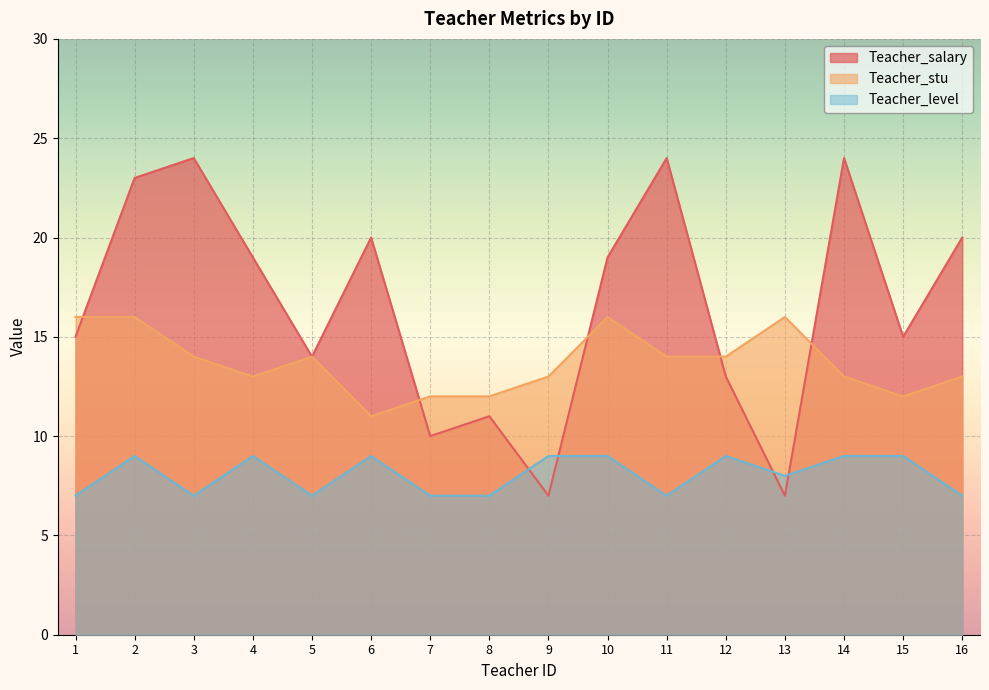

What is the maximum value for Teacher_stu?

16